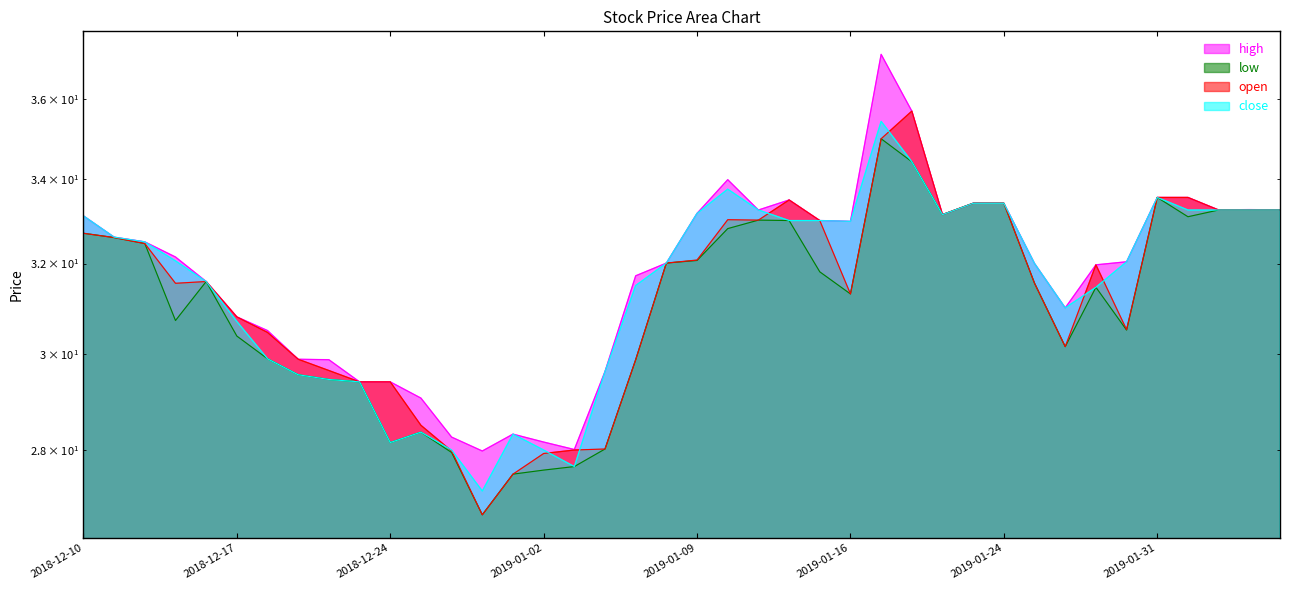

Rank the series at 2019-02-04 from lowest to highest value.

high, low, open, close